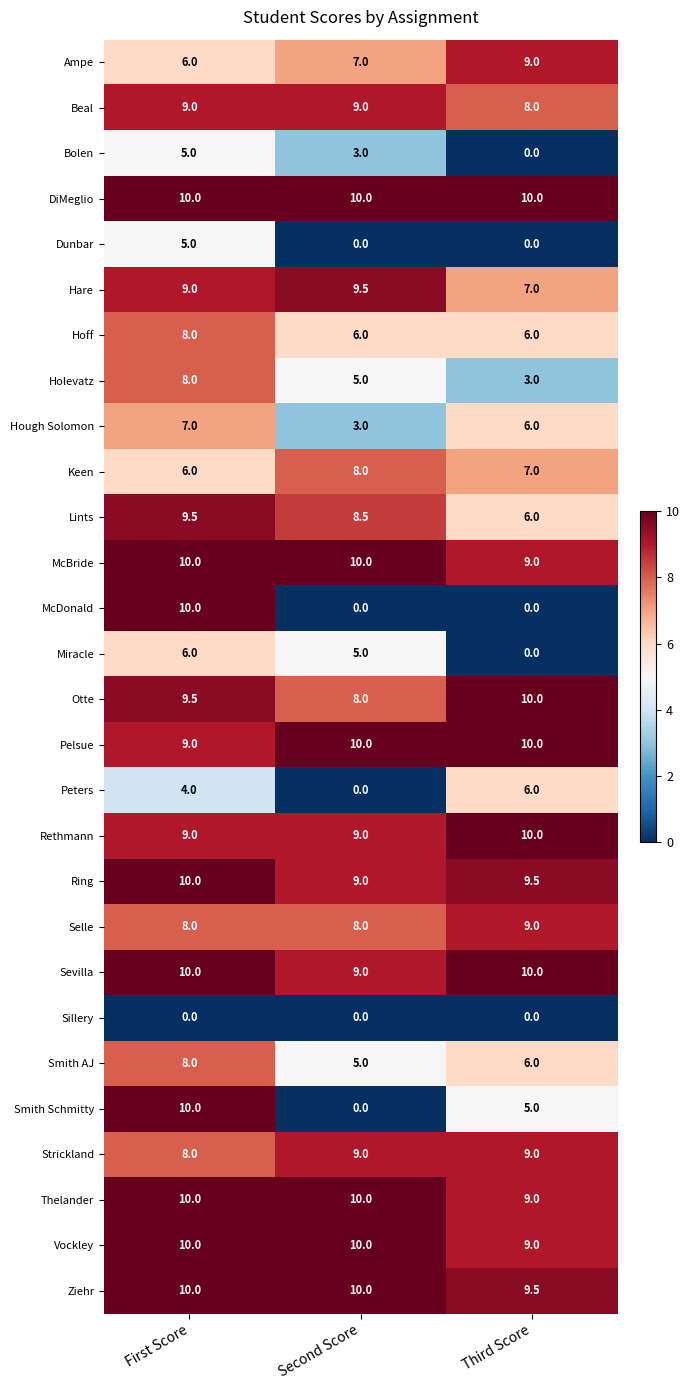

What is the difference between the maximum and minimum values in the Holevatz series?

5.0